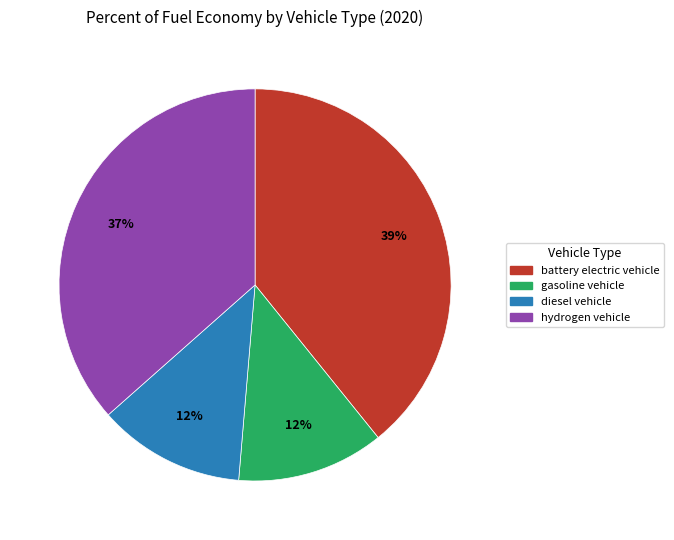

How many slices are in this pie chart?

4